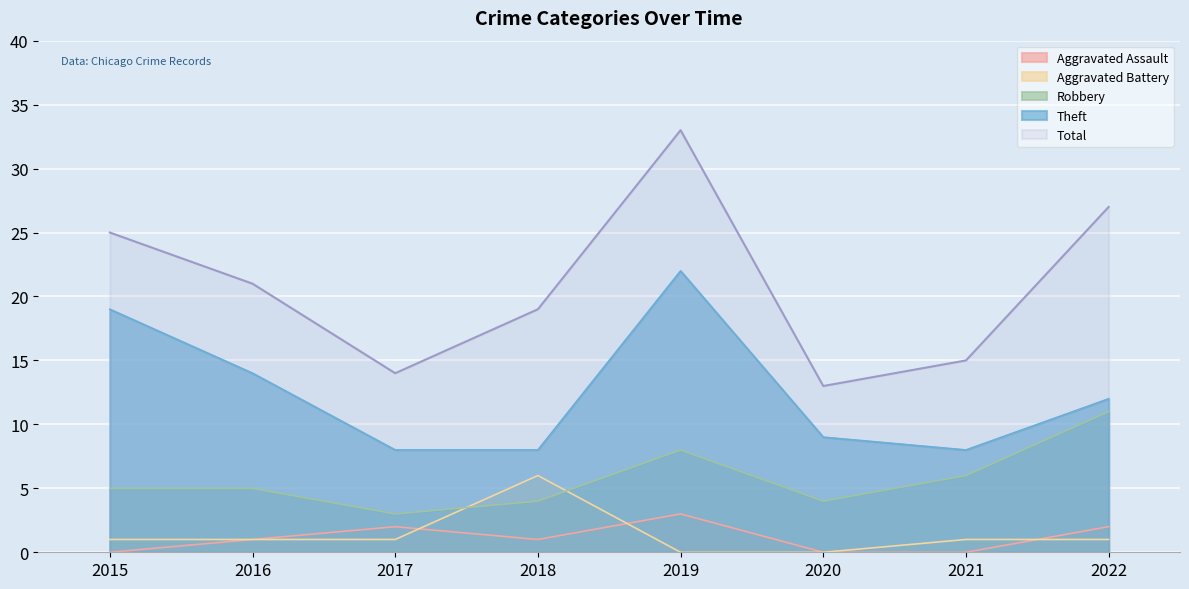

What is the difference between the Total values at 2016 and 2017?

7